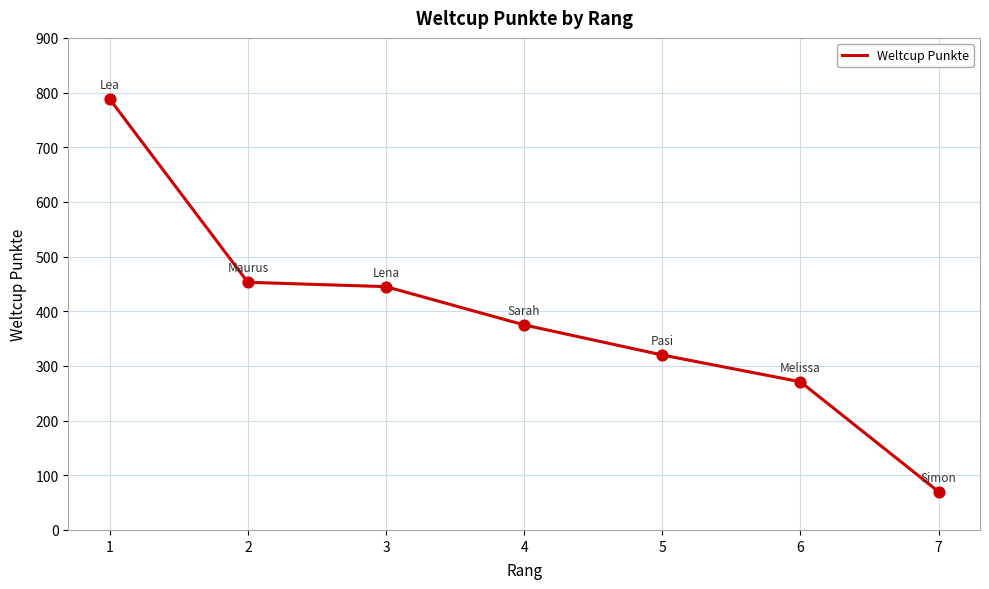

Approximately how many times larger is the value at 2 compared to 4?

1.2